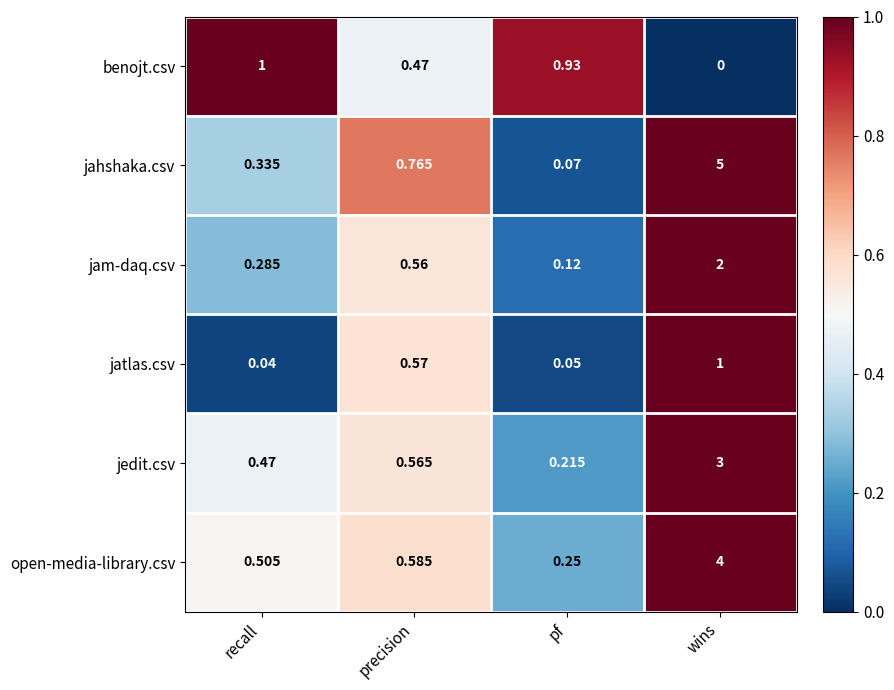

At which label is jam-daq.csv closest to 1?

precision